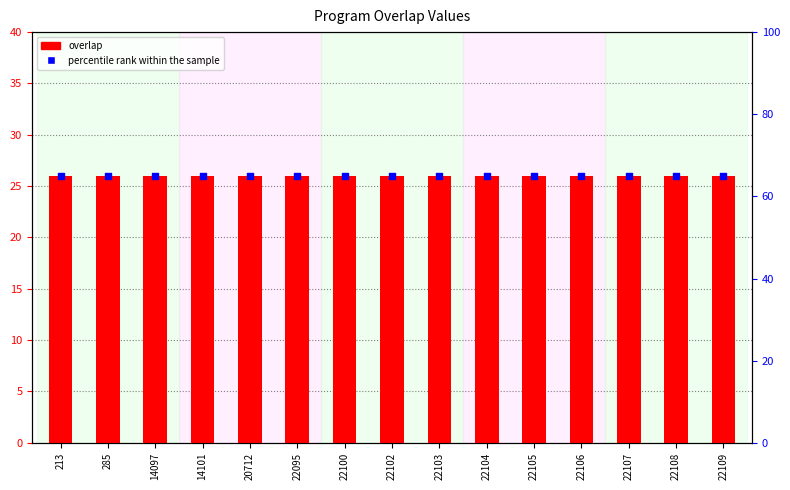

Which series has the largest total across all categories?

percentile rank within the sample